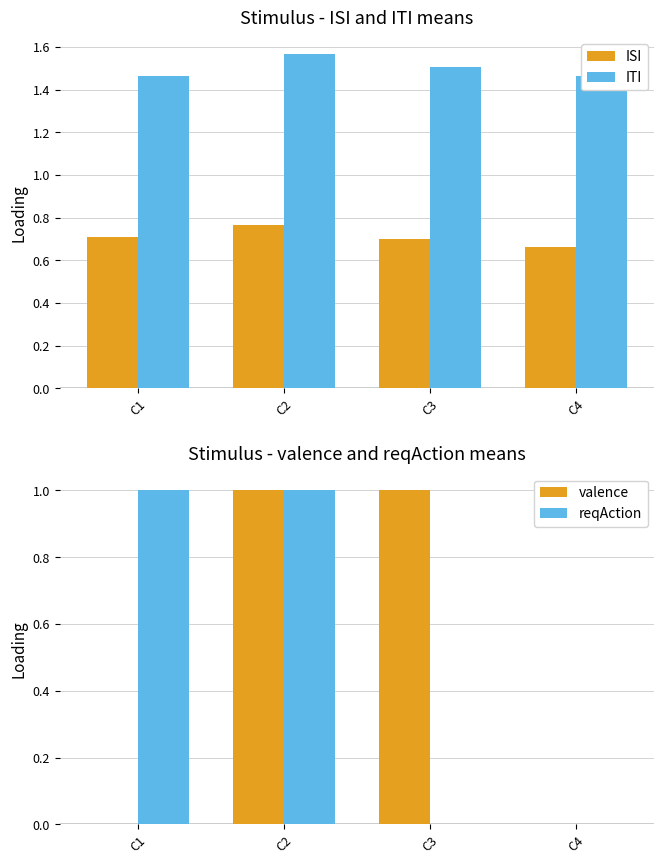

What is the difference between the ITI values at C2 and C1?

0.1